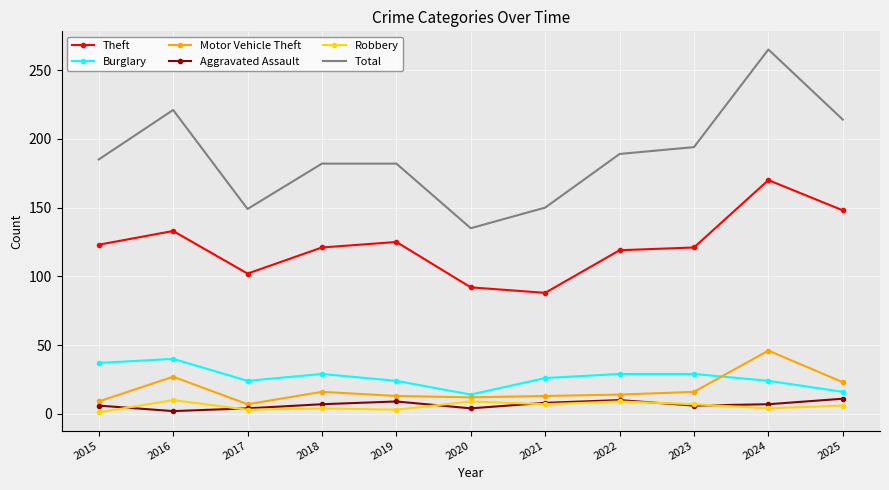

The value of Total at 2020 is 215. True or false?

False